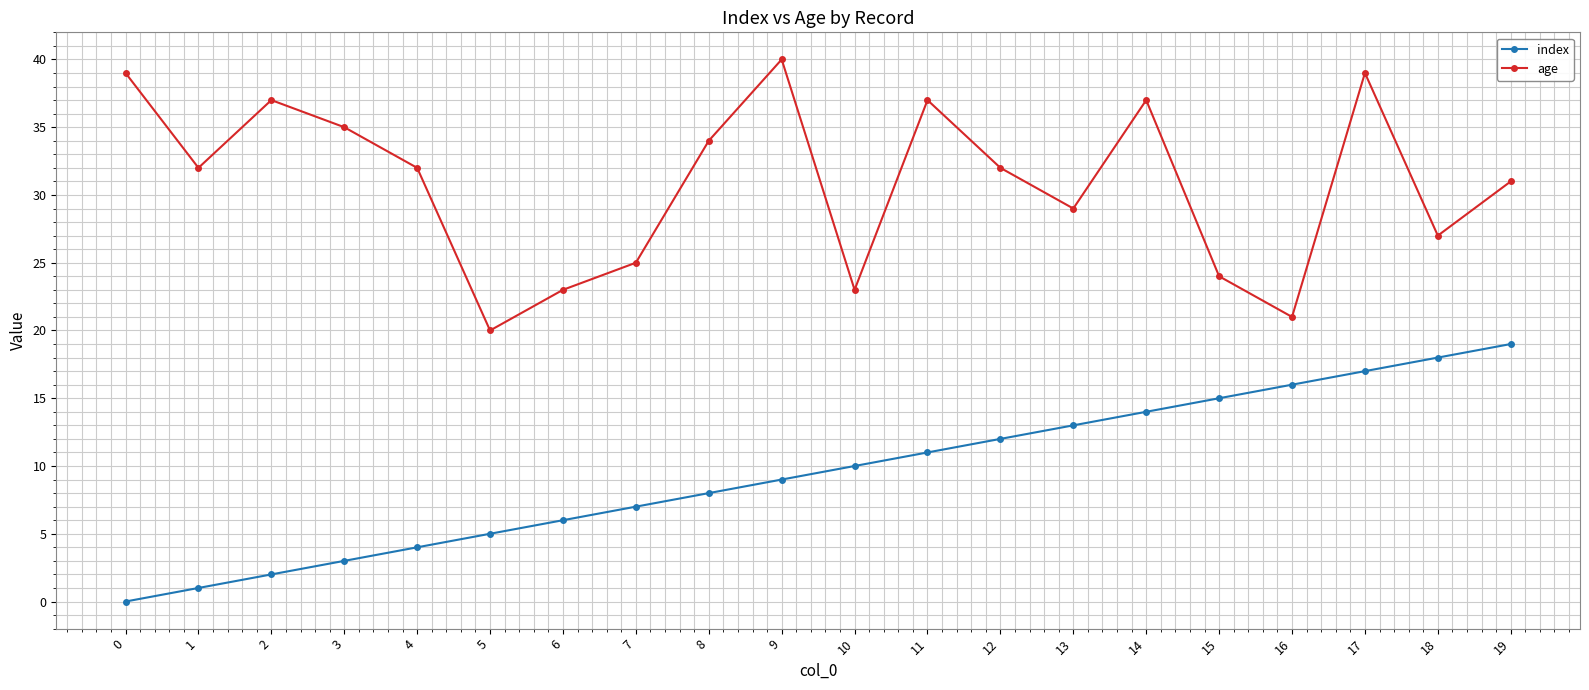

How many values in the index series are below 10?

10